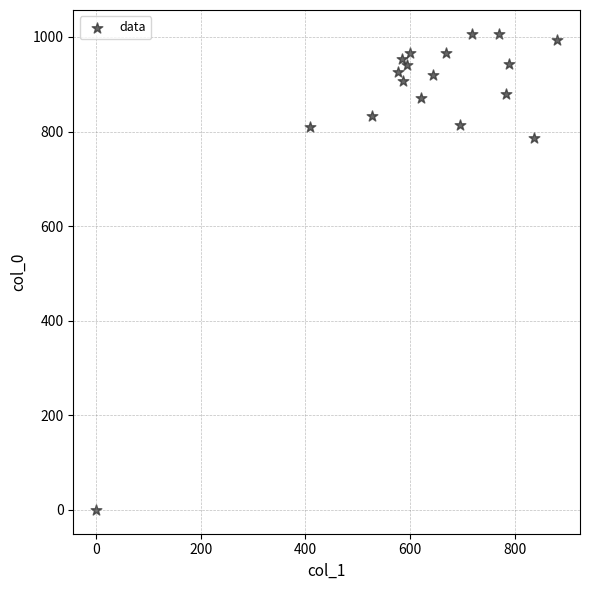

What is the range of Y values (max minus min)?

1006.7